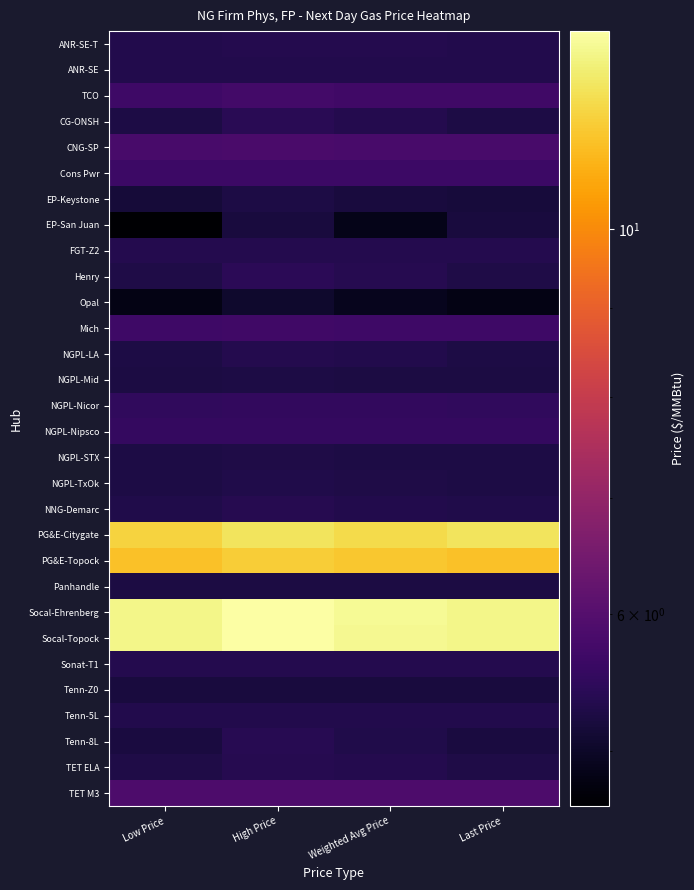

Reading left to right, extract all data points from this chart.

ANR-SE-T: Low Price=5.3	High Price=5.3	Weighted Avg Price=5.3	Last Price=5.3
ANR-SE: Low Price=5.3	High Price=5.3	Weighted Avg Price=5.3	Last Price=5.3
TCO: Low Price=5.7	High Price=5.7	Weighted Avg Price=5.7	Last Price=5.7
CG-ONSH: Low Price=5.3	High Price=5.4	Weighted Avg Price=5.3	Last Price=5.3
CNG-SP: Low Price=5.8	High Price=5.8	Weighted Avg Price=5.8	Last Price=5.8
Cons Pwr: Low Price=5.6	High Price=5.7	Weighted Avg Price=5.7	Last Price=5.7
EP-Keystone: Low Price=5.2	High Price=5.2	Weighted Avg Price=5.2	Last Price=5.2
EP-San Juan: Low Price=4.7	High Price=5.2	Weighted Avg Price=4.9	Last Price=5.2
FGT-Z2: Low Price=5.3	High Price=5.3	Weighted Avg Price=5.3	Last Price=5.3
Henry: Low Price=5.3	High Price=5.4	Weighted Avg Price=5.4	Last Price=5.3
Opal: Low Price=4.8	High Price=5.0	Weighted Avg Price=4.9	Last Price=4.8
Mich: Low Price=5.7	High Price=5.7	Weighted Avg Price=5.7	Last Price=5.7
NGPL-LA: Low Price=5.3	High Price=5.3	Weighted Avg Price=5.3	Last Price=5.3
NGPL-Mid: Low Price=5.2	High Price=5.3	Weighted Avg Price=5.2	Last Price=5.2
NGPL-Nicor: Low Price=5.5	High Price=5.5	Weighted Avg Price=5.5	Last Price=5.5
NGPL-Nipsco: Low Price=5.5	High Price=5.5	Weighted Avg Price=5.5	Last Price=5.5
NGPL-STX: Low Price=5.2	High Price=5.3	Weighted Avg Price=5.3	Last Price=5.2
NGPL-TxOk: Low Price=5.2	High Price=5.3	Weighted Avg Price=5.3	Last Price=5.2
NNG-Demarc: Low Price=5.3	High Price=5.4	Weighted Avg Price=5.3	Last Price=5.3
PG&E-Citygate: Low Price=11.7	High Price=12.1	Weighted Avg Price=11.8	Last Price=12.1
PG&E-Topock: Low Price=11.2	High Price=11.5	Weighted Avg Price=11.4	Last Price=11.2
Panhandle: Low Price=5.2	High Price=5.2	Weighted Avg Price=5.2	Last Price=5.2
Socal-Ehrenberg: Low Price=12.6	High Price=13.0	Weighted Avg Price=12.8	Last Price=12.6
Socal-Topock: Low Price=12.6	High Price=13.0	Weighted Avg Price=12.7	Last Price=12.6
Sonat-T1: Low Price=5.3	High Price=5.3	Weighted Avg Price=5.3	Last Price=5.3
Tenn-Z0: Low Price=5.2	High Price=5.2	Weighted Avg Price=5.2	Last Price=5.2
Tenn-5L: Low Price=5.3	High Price=5.3	Weighted Avg Price=5.3	Last Price=5.3
Tenn-8L: Low Price=5.2	High Price=5.4	Weighted Avg Price=5.3	Last Price=5.2
TET ELA: Low Price=5.3	High Price=5.4	Weighted Avg Price=5.3	Last Price=5.3
TET M3: Low Price=5.9	High Price=5.9	Weighted Avg Price=5.9	Last Price=5.9